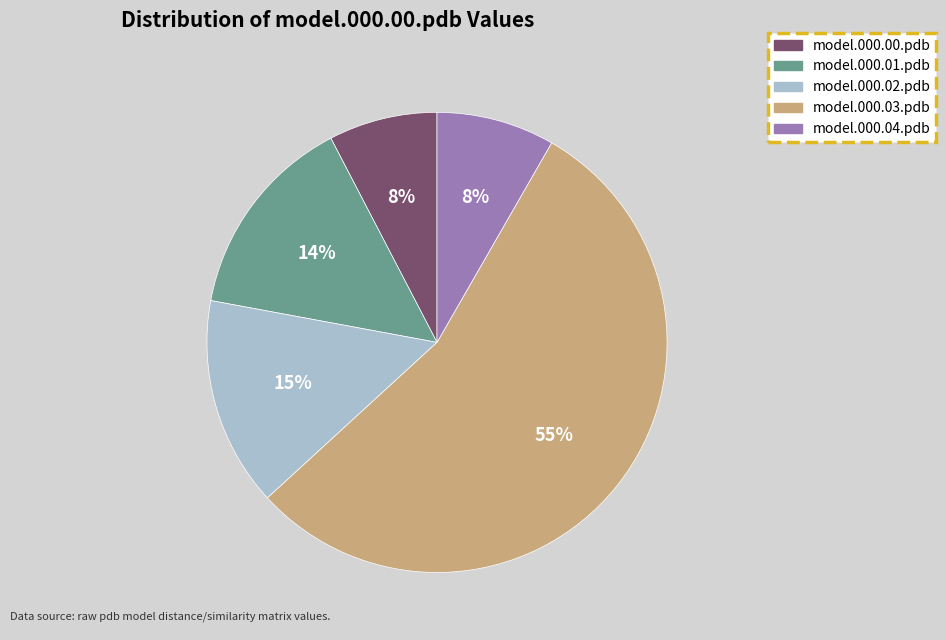

Does any single category account for the majority?

Yes